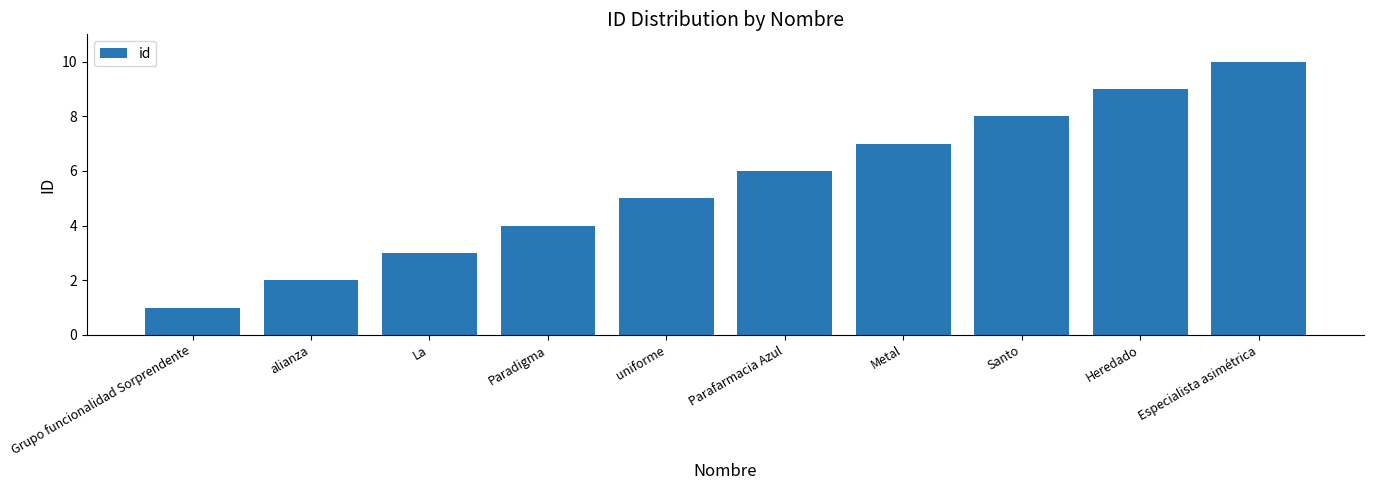

Are the bars grouped side by side (vs. stacked)?

No